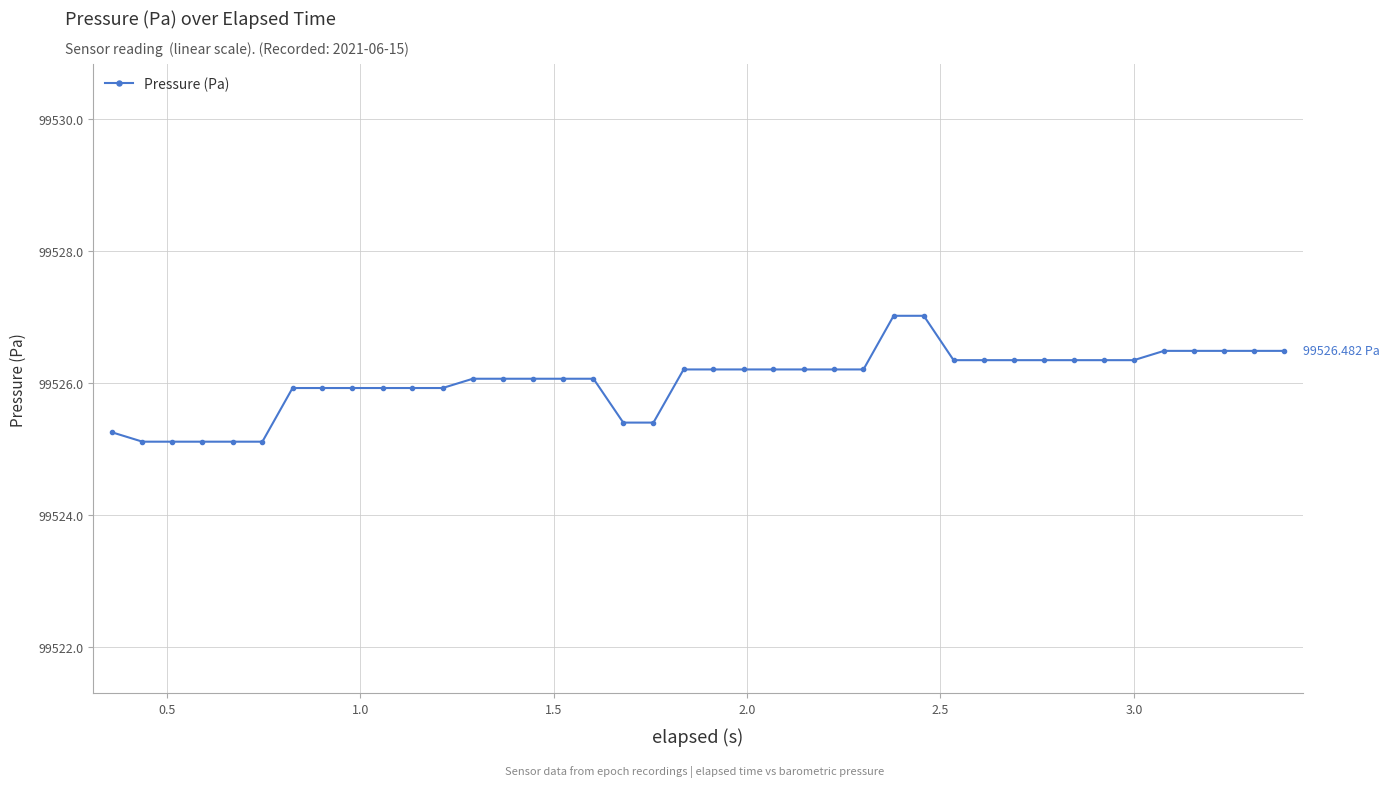

Reading right to left, extract all data points from this chart.

99526.5	99526.5	99526.5	99526.5	99526.5	99526.3	99526.3	99526.3	99526.3	99526.3	99526.3	99526.3	99527.0	99527.0	99526.2	99526.2	99526.2	99526.2	99526.2	99526.2	99526.2	99525.4	99525.4	99526.1	99526.1	99526.1	99526.1	99526.1	99525.9	99525.9	99525.9	99525.9	99525.9	99525.9	99525.1	99525.1	99525.1	99525.1	99525.1	99525.2